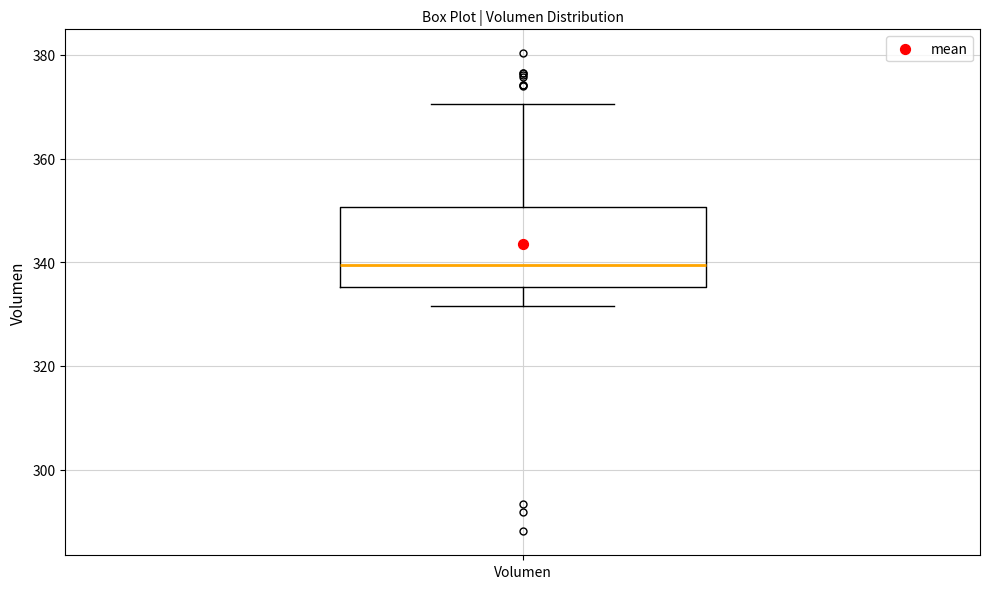

Read this box plot against the y-axis: the position of the median line, the range covered by the box, and the ends of both whiskers. The values are not printed on the chart, so give them approximately, as read against the axis.

median 340, box 336 to 350, whiskers 332 to 370